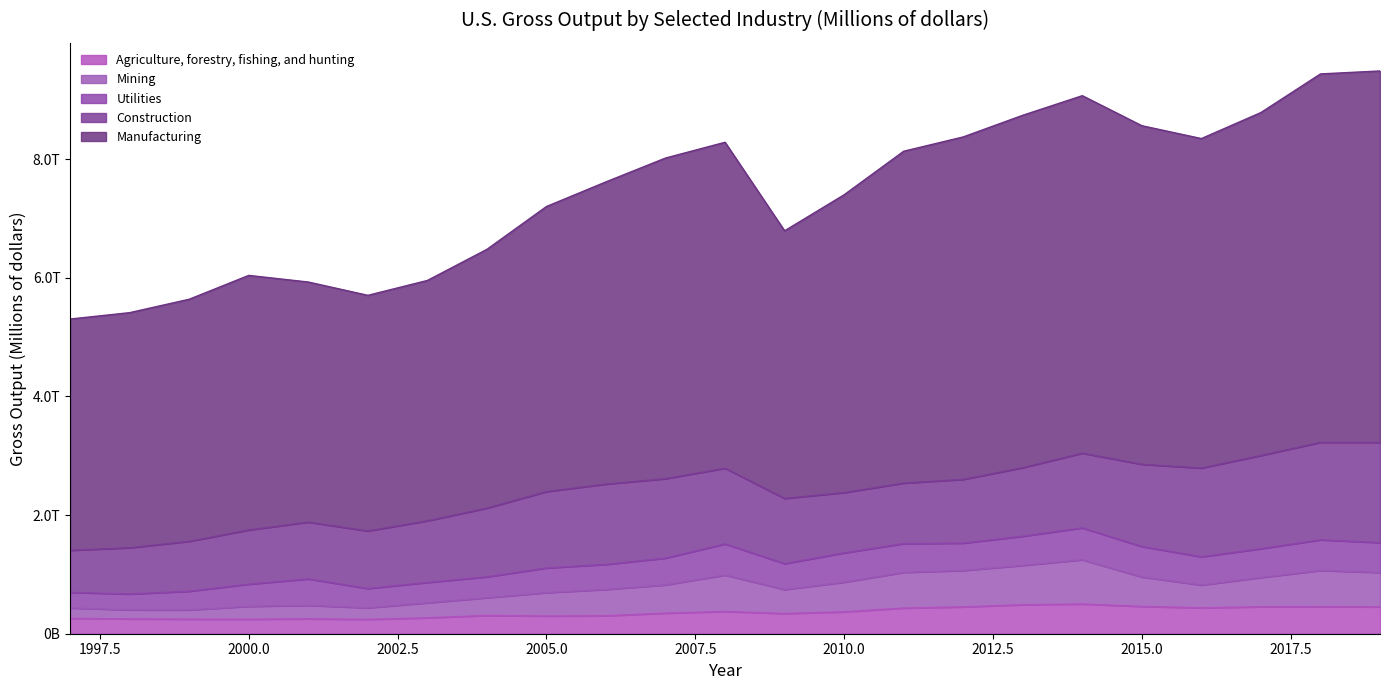

At which category is the sum across all series the highest?

2019